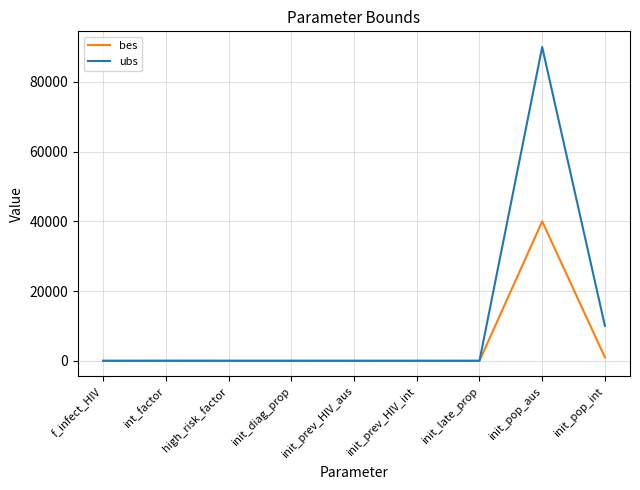

What is the highest value of the ubs series?

90000.0